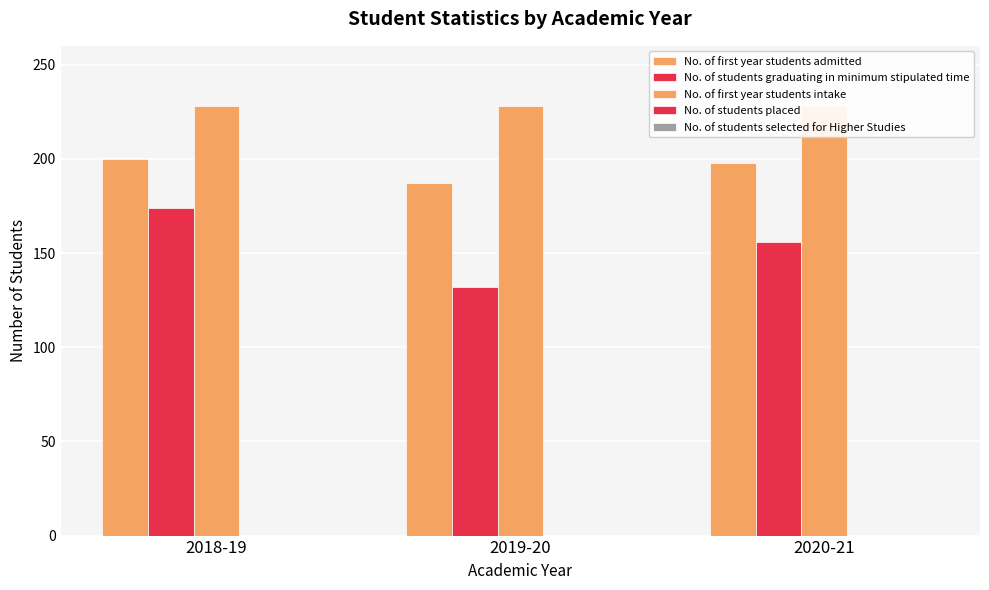

What is the average value of the No. of first year students admitted series?

195